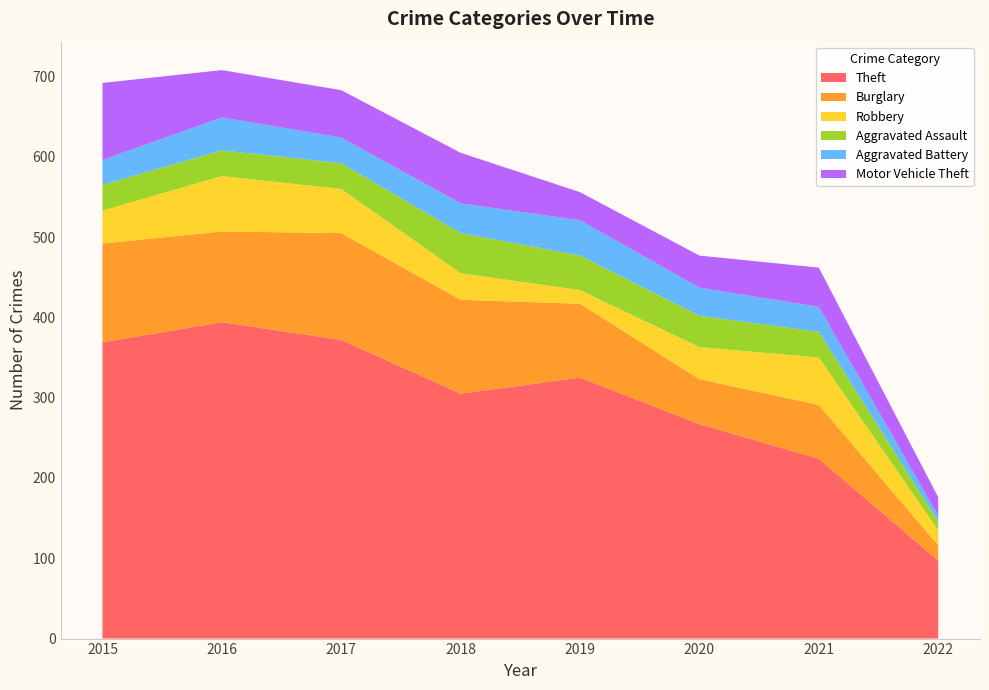

Reading right to left, list all the values displayed in this chart.

Theft: 97	224	267	325	305	372	394	369
Burglary: 19	67	56	92	117	133	113	123
Robbery: 19	59	40	17	33	55	69	41
Aggravated Assault: 11	32	39	43	50	32	32	32
Aggravated Battery: 7	31	35	44	37	32	41	31
Motor Vehicle Theft: 23	49	40	35	63	59	59	96